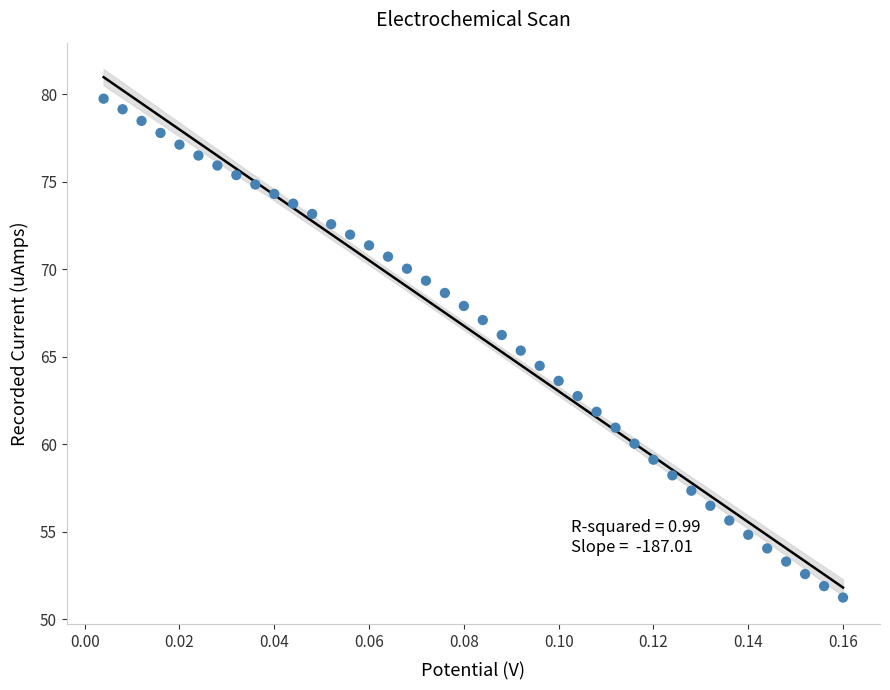

What is the range of Y values (max minus min)?

28.5